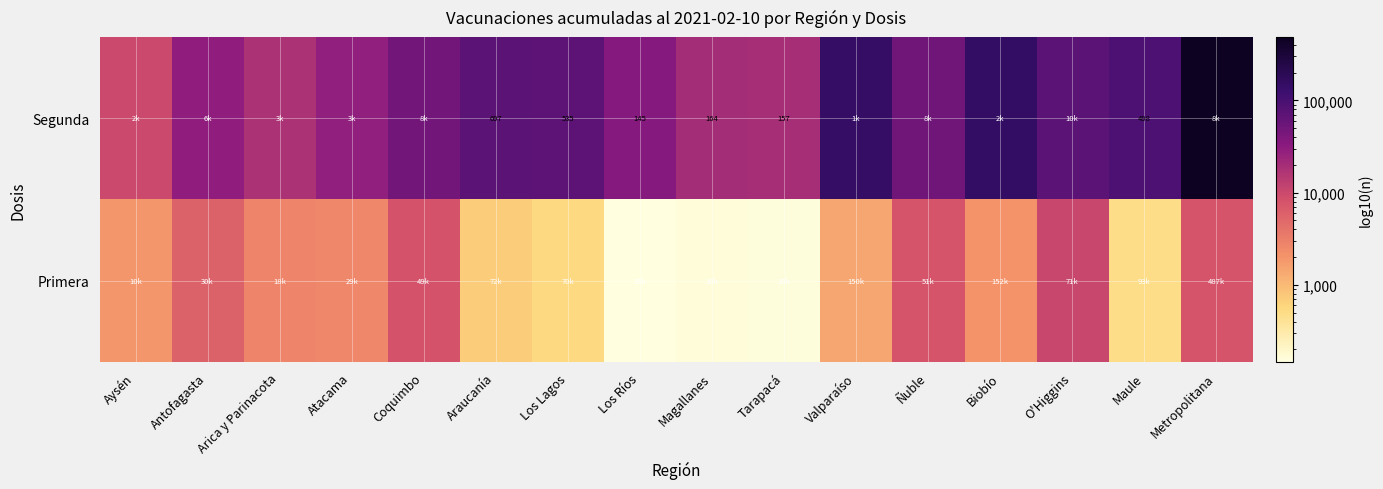

True or false: Segunda has a value of 872 at Maule.

False